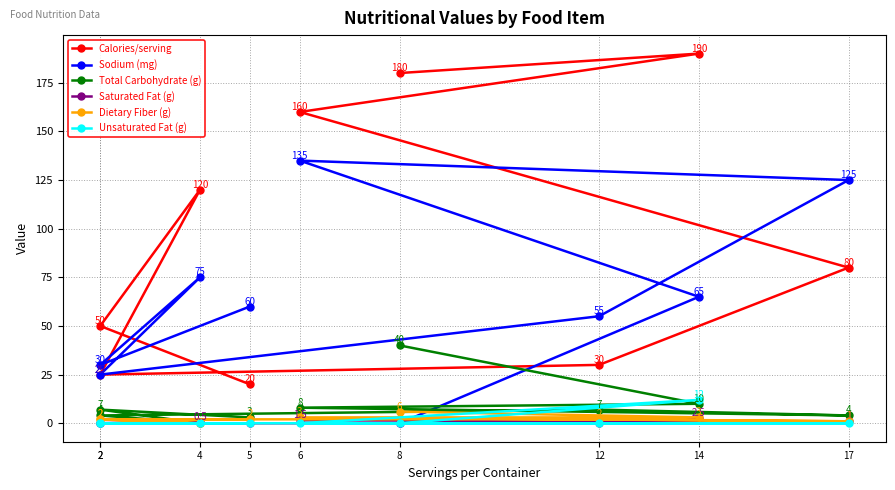

How many values in the Sodium (mg) series are below 60?

4